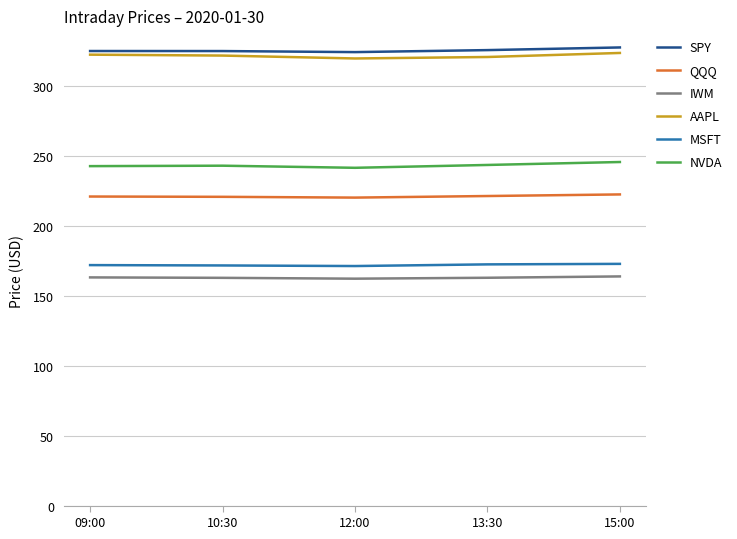

What is the highest value of the QQQ series?

222.6